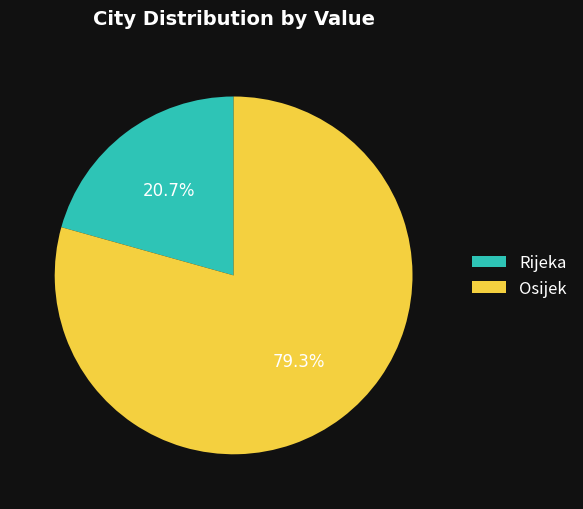

Approximately how many times larger is the value at Osijek compared to Rijeka?

3.8